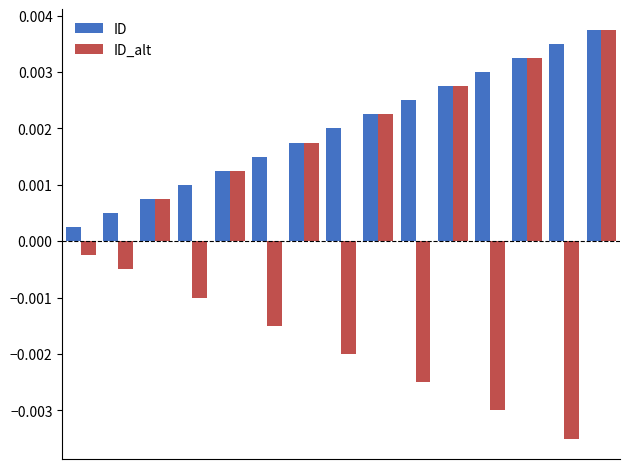

Which series has the largest total across all categories?

ID